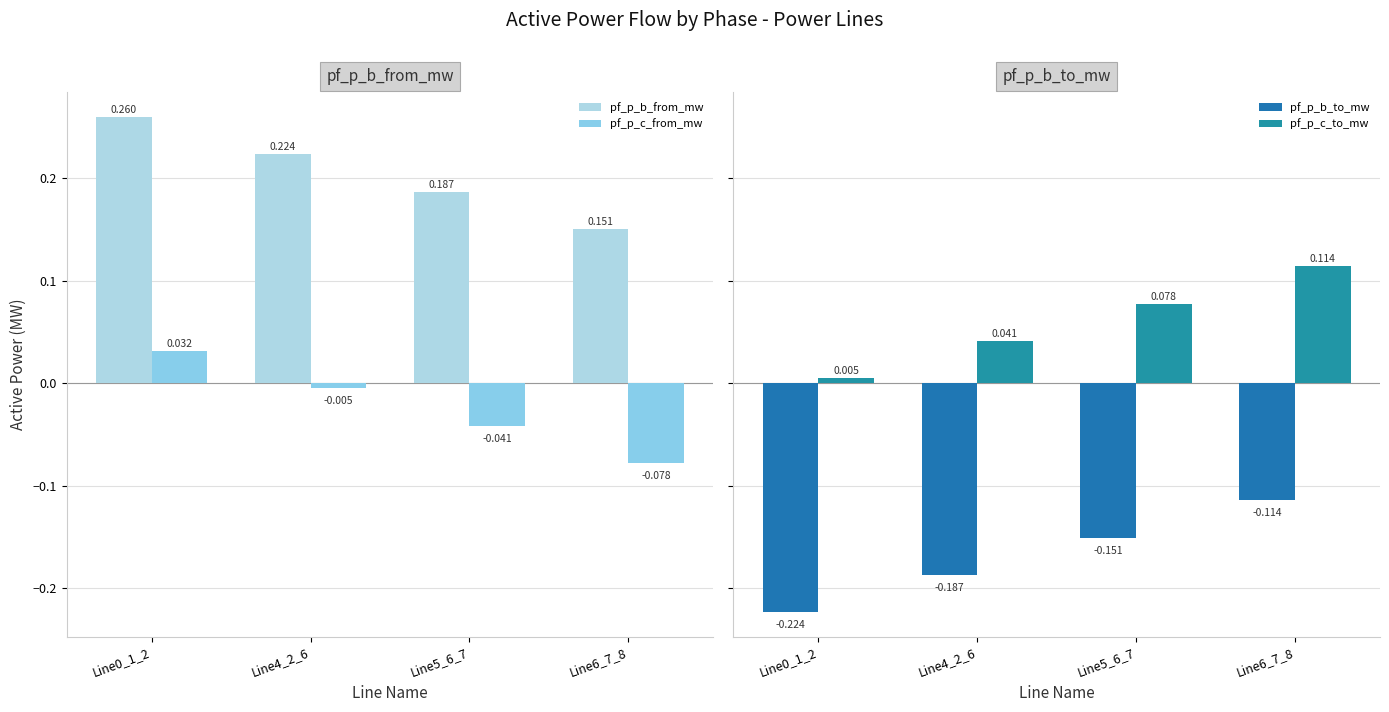

The value of pf_p_c_to_mw at Line4_2_6 is 0.1. True or false?

False